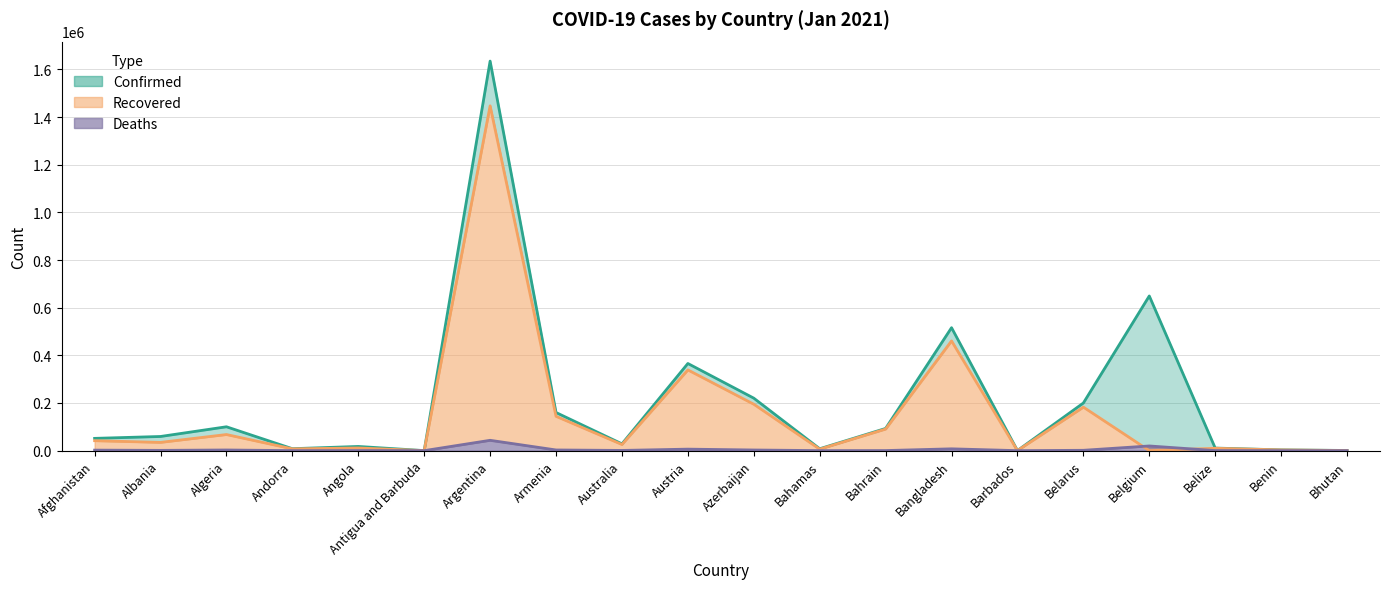

True or false: Confirmed and Deaths cross at least once.

False